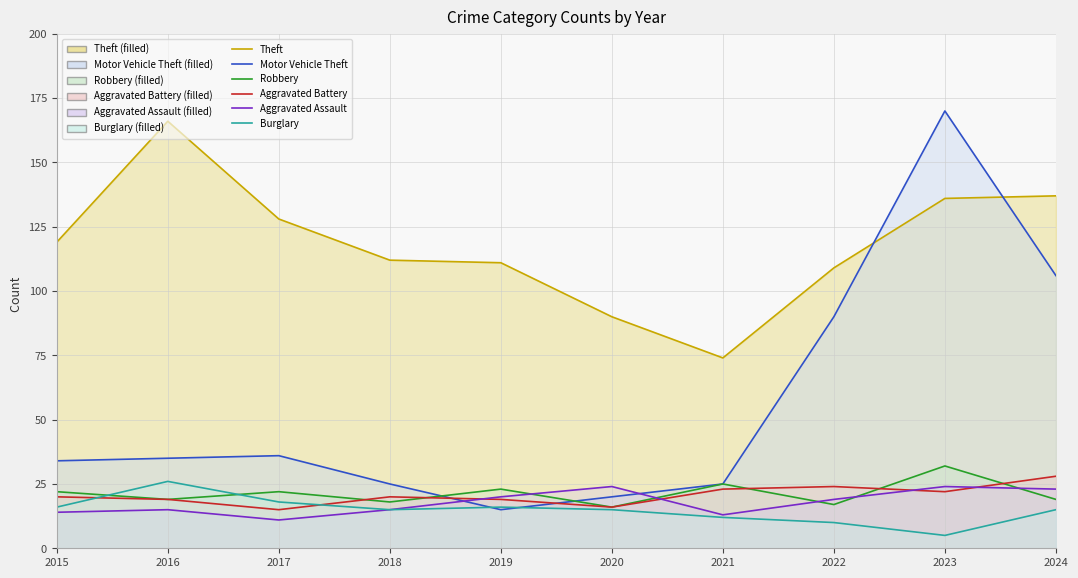

How many values in the Motor Vehicle Theft series exceed 35?

4